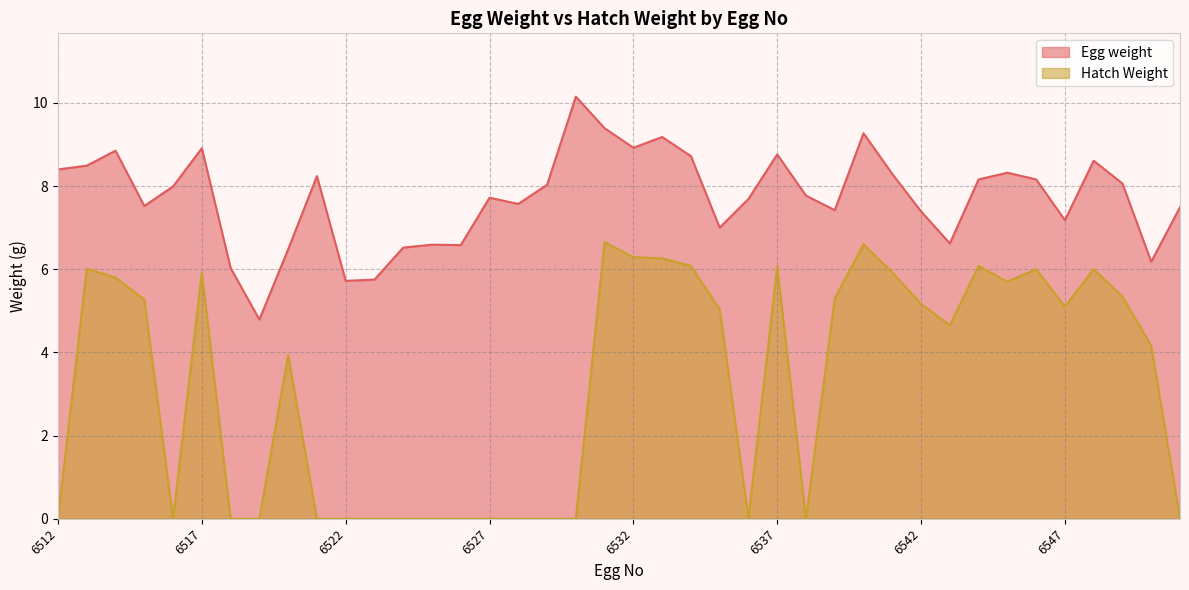

True or false: Hatch Weight has a value of 0.0 at 6526.

True